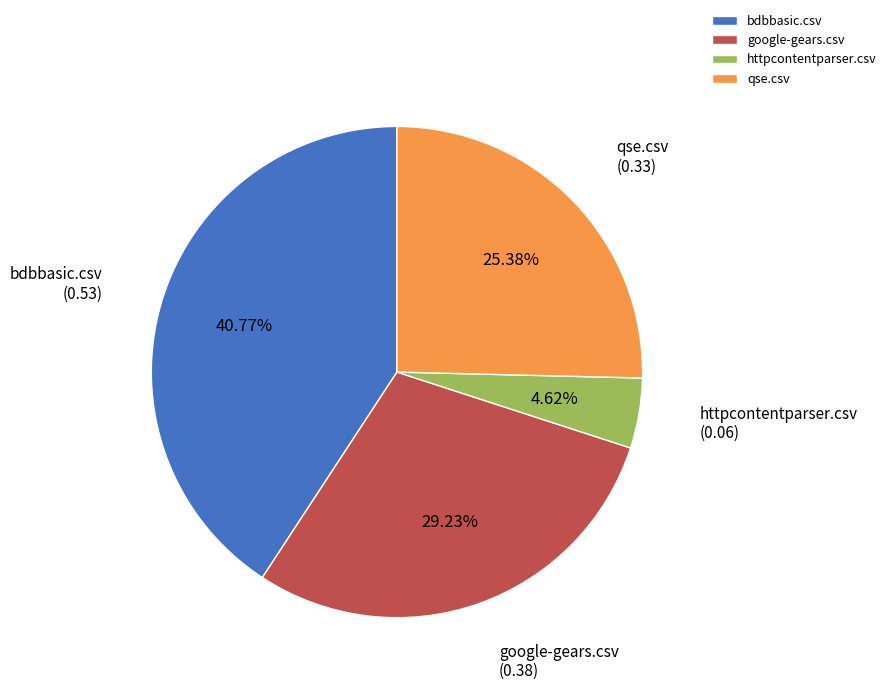

Which category has the smallest portion of the pie?

httpcontentparser.csv